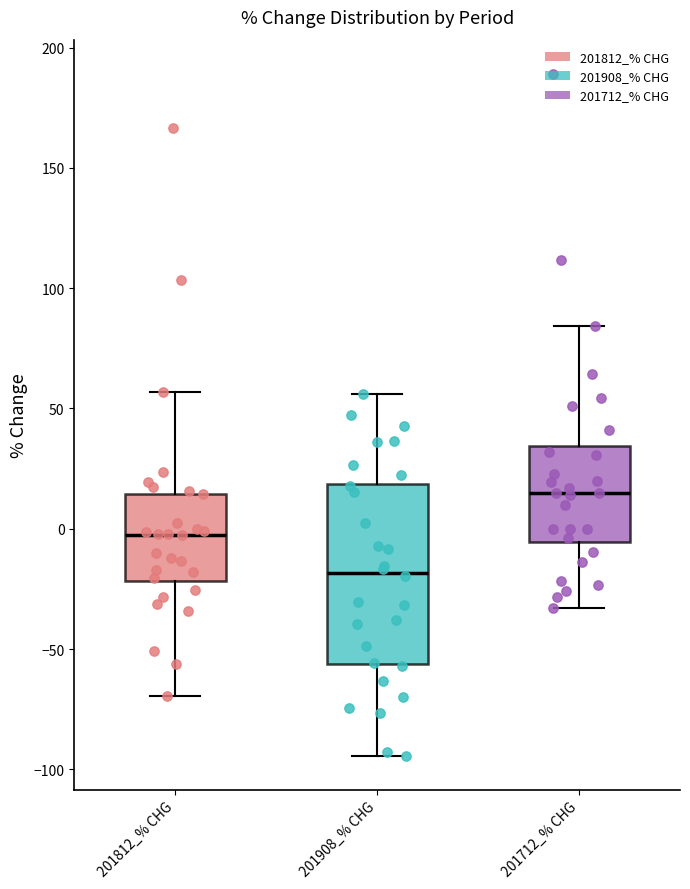

Reading left to right, transcribe this box plot: for each box, give where its median line is, the range the box spans, and where its two whiskers end, as read against the y-axis. The values are not printed on the chart, so give them approximately, as read against the axis.

201812_% CHG: median 0, box -20 to 15, whiskers -70 to 55
201908_% CHG: median -20, box -55 to 20, whiskers -95 to 55
201712_% CHG: median 15, box -5 to 35, whiskers -35 to 85